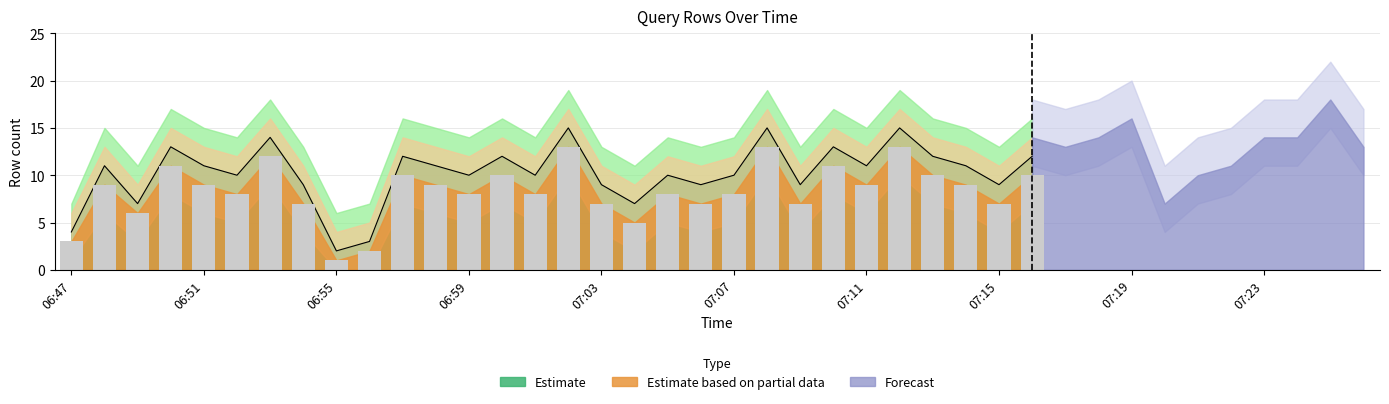

Does the chart contain any negative values?

No